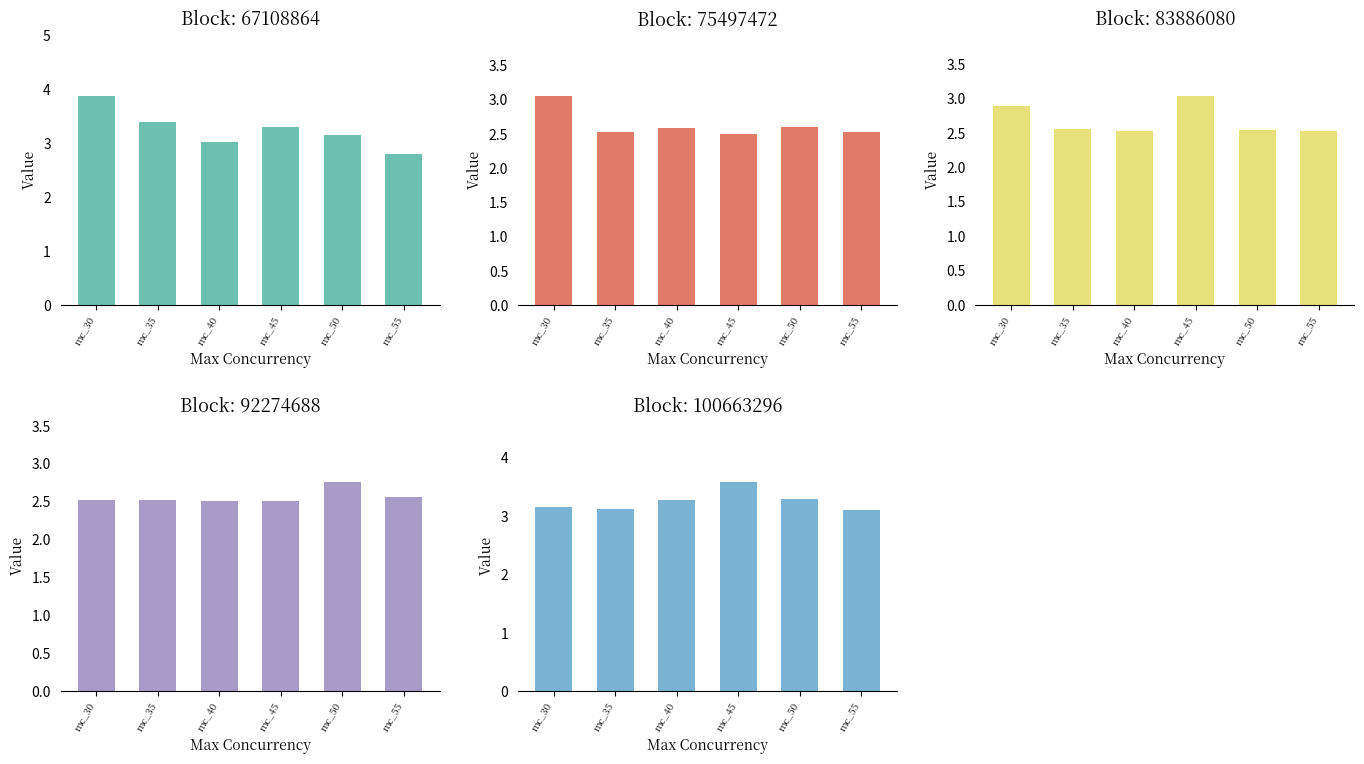

Between mc_35 and mc_55, which is larger?

mc_35